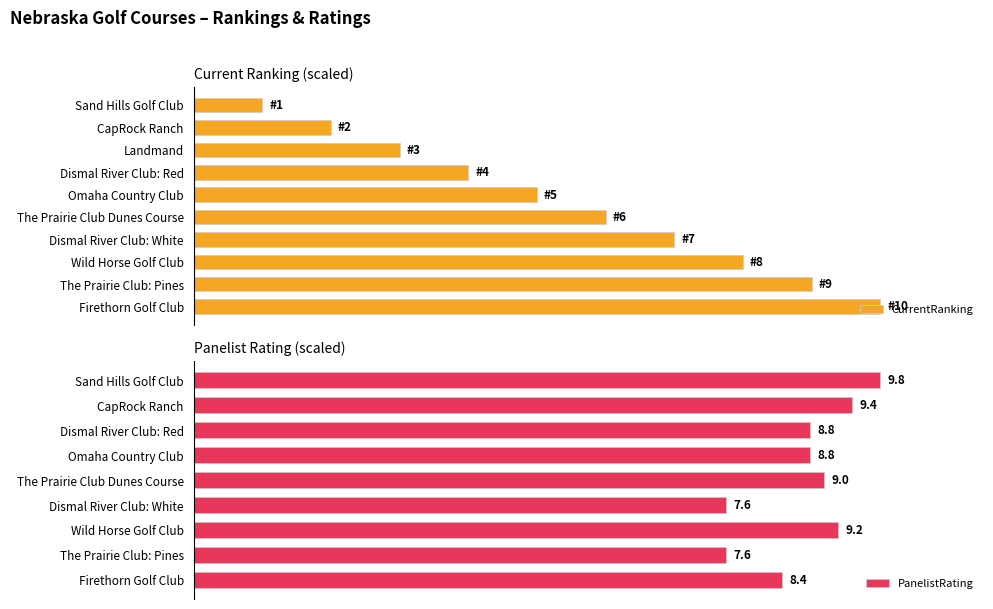

What is the difference between the maximum and second lowest values?

80